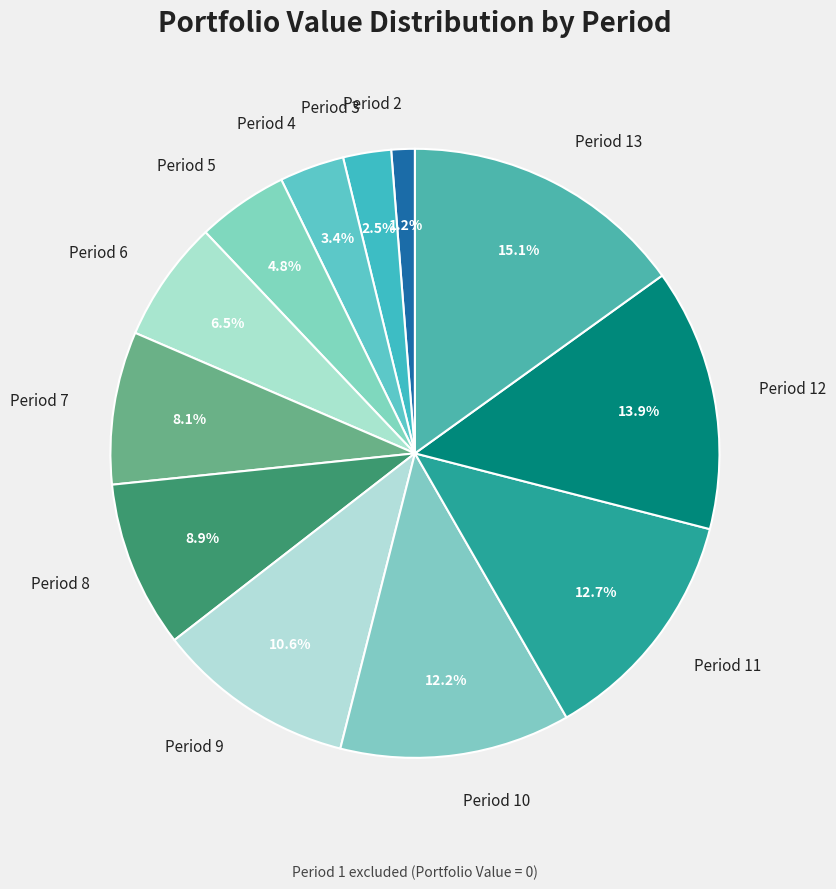

To the nearest percent, what is the average slice percentage?

8%